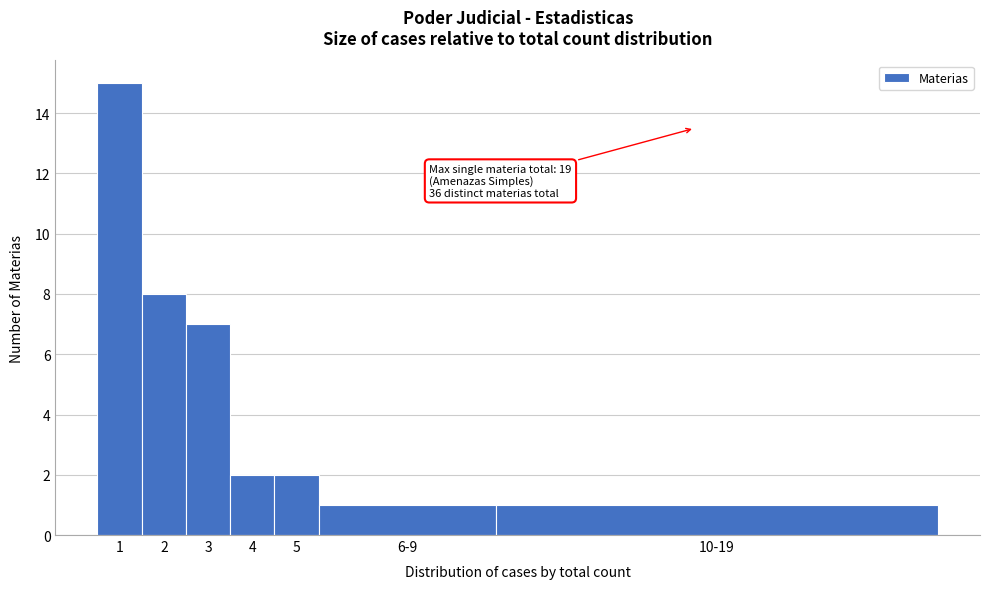

Reading right to left, what are all the values shown in this chart?

10-19=1	6-9=1	5=2	4=2	3=7	2=8	1=15